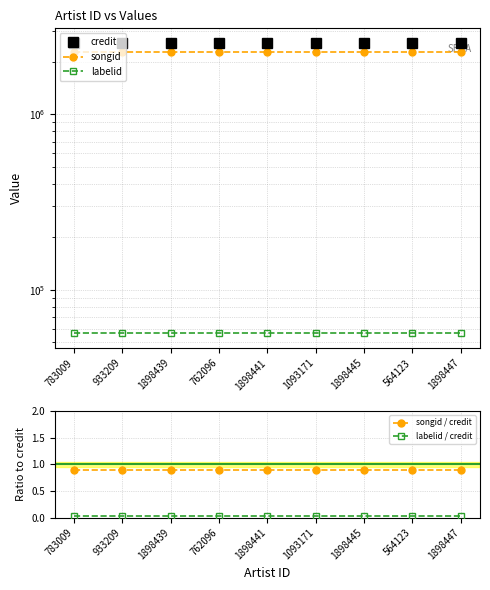

At how many categories does at least one series exceed 1193811?

9